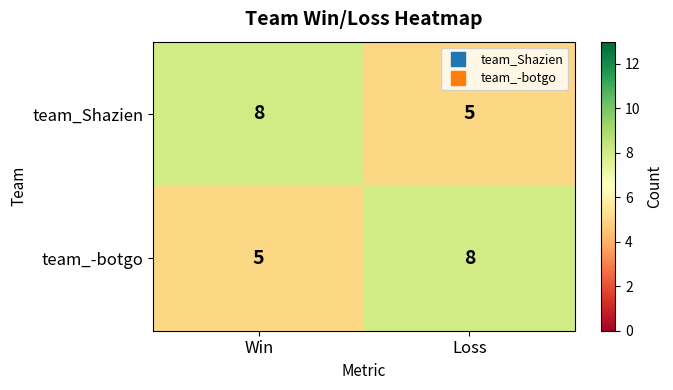

How many categories are shown in the chart?

2